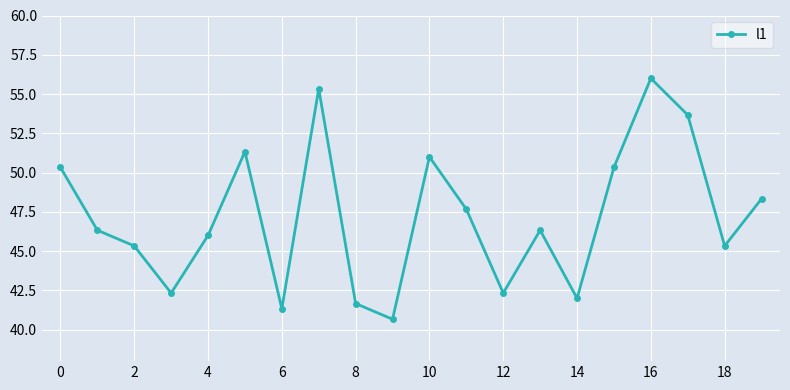

Reading left to right, what are all the values shown in this chart?

50.3	46.3	45.3	42.3	46.0	51.3	41.3	55.3	41.7	40.7	51.0	47.7	42.3	46.3	42.0	50.3	56.0	53.7	45.3	48.3